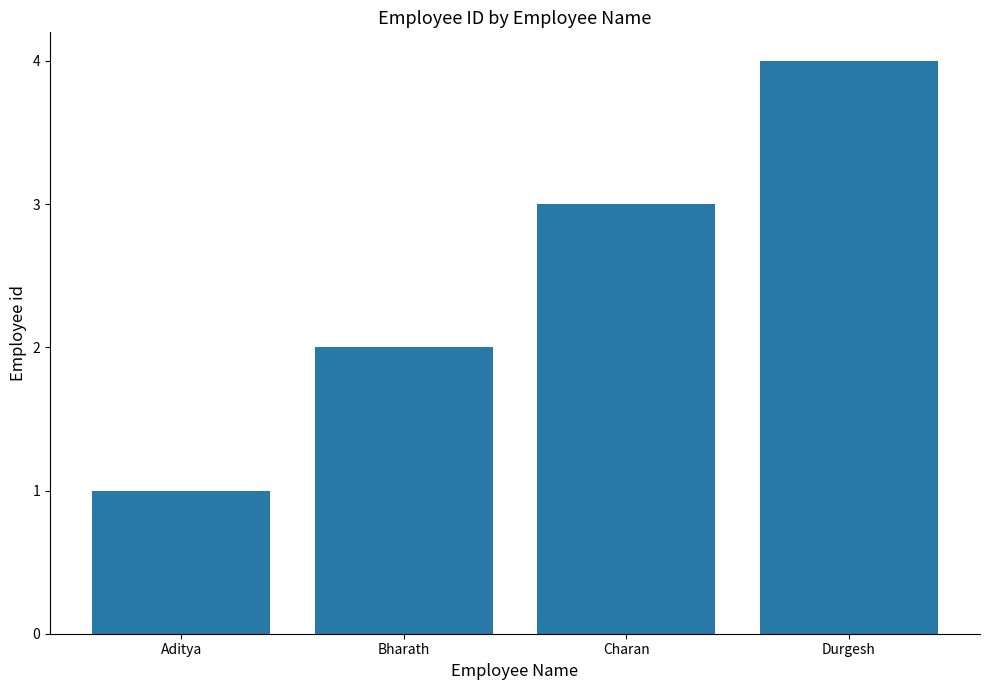

Does the chart contain any negative values?

No